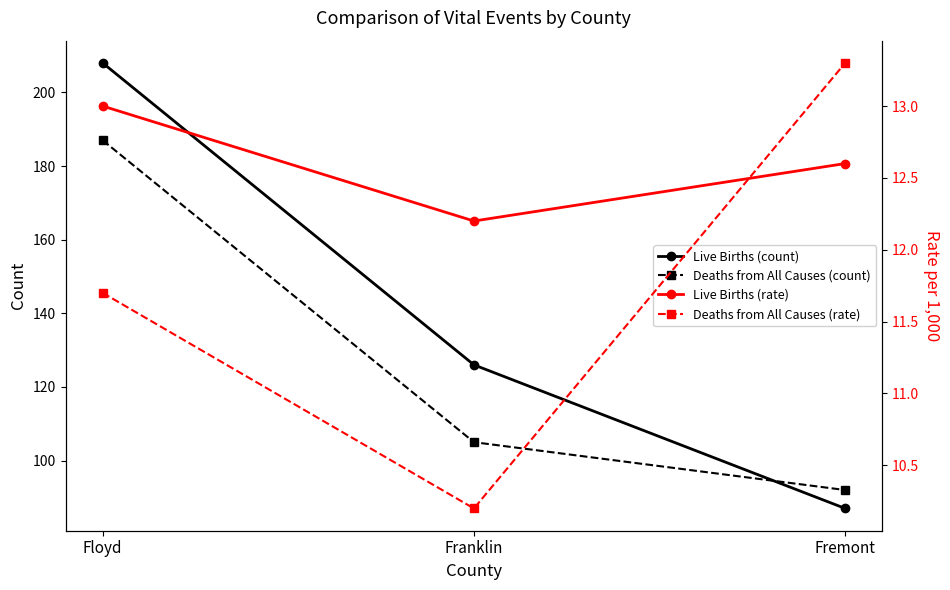

How many values in the Deaths from All Causes (rate) series are below 11?

1